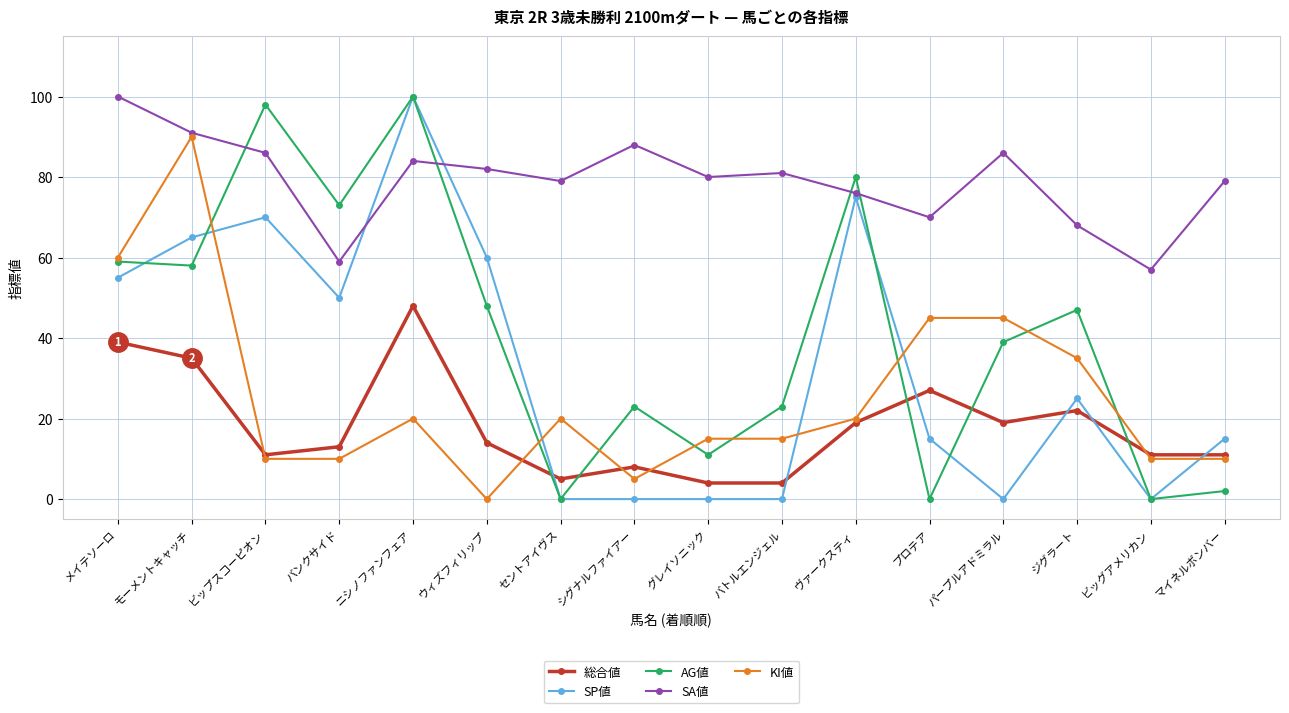

True or false: AG値 and 総合値 intersect in this chart.

True